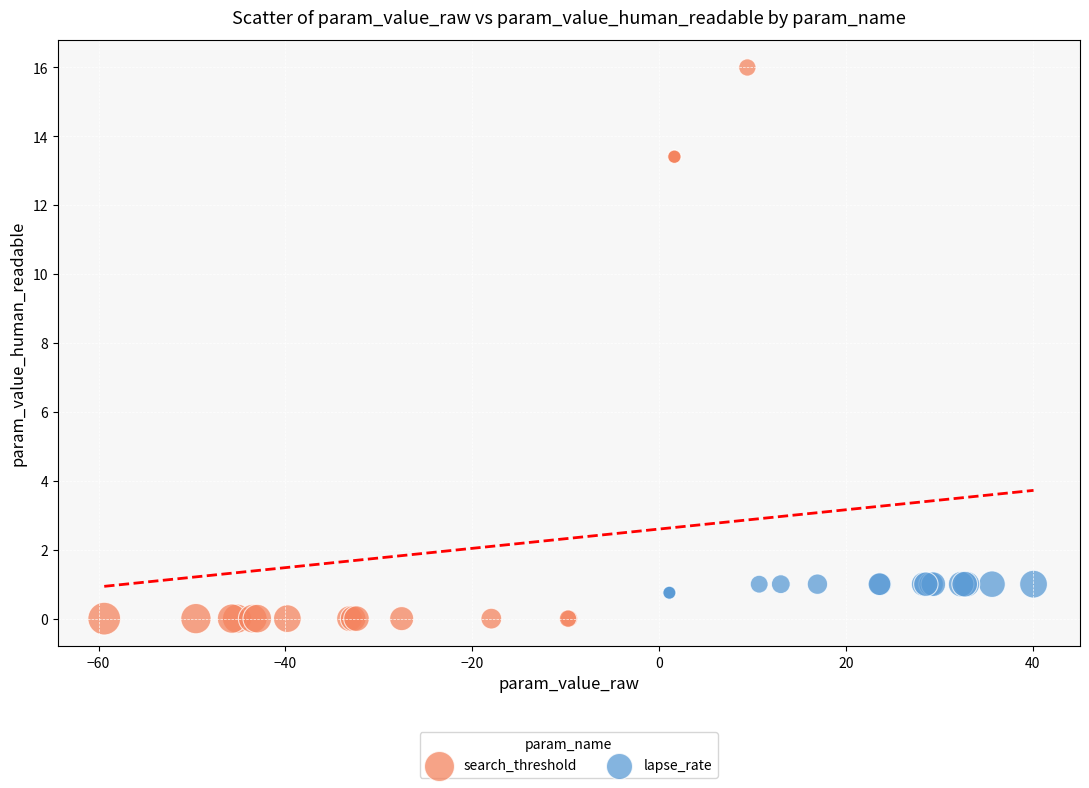

Which series has the largest Y range (max minus min)?

search_threshold